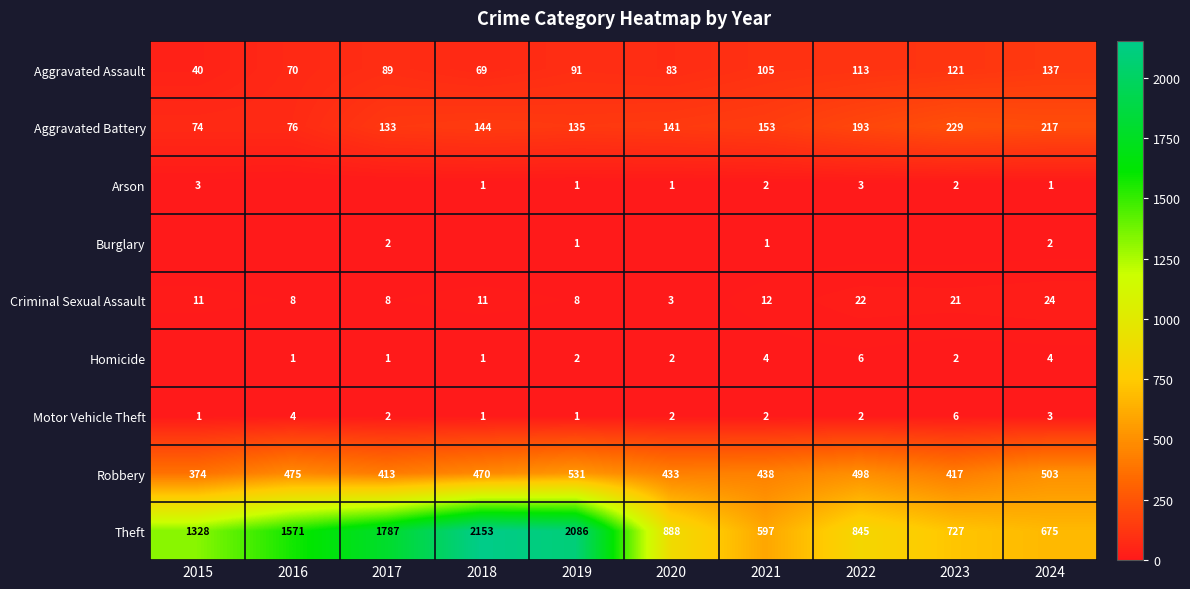

At which label does Aggravated Battery reach its minimum?

2015